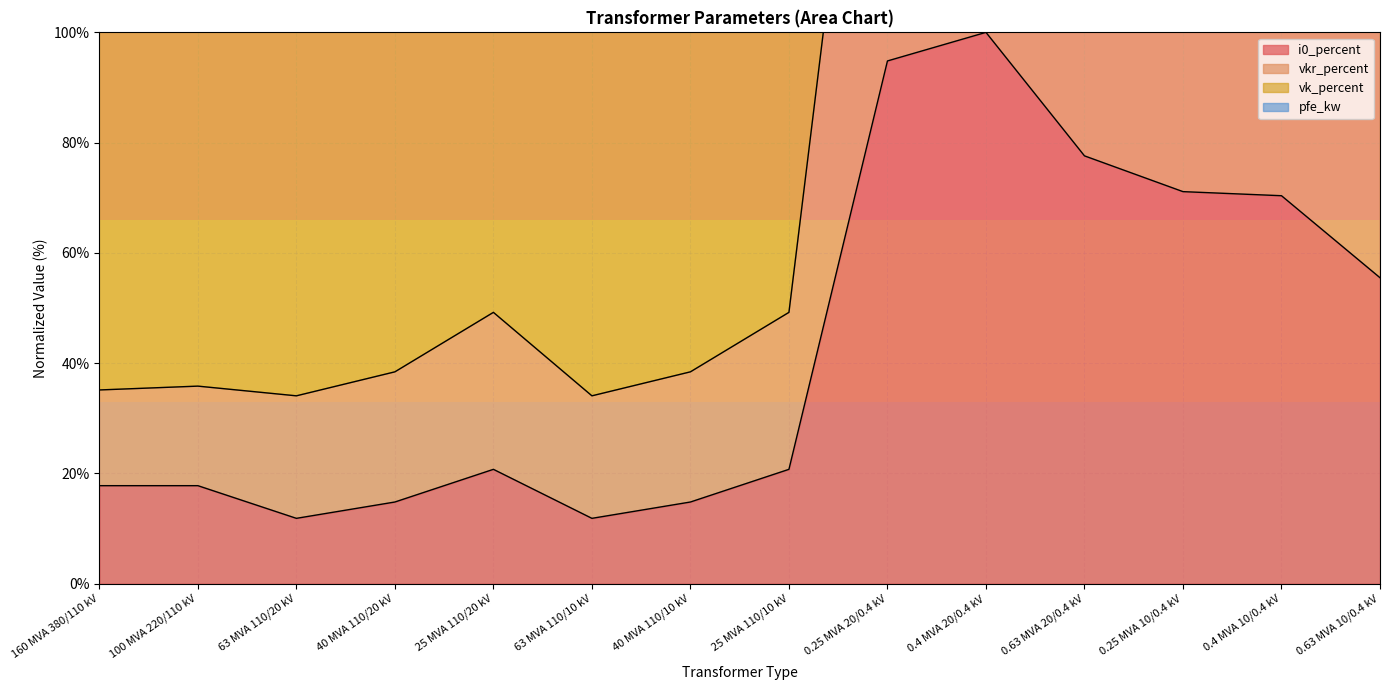

What is the difference between the i0_percent values at 63 MVA 110/10 kV and 160 MVA 380/110 kV?

5.9